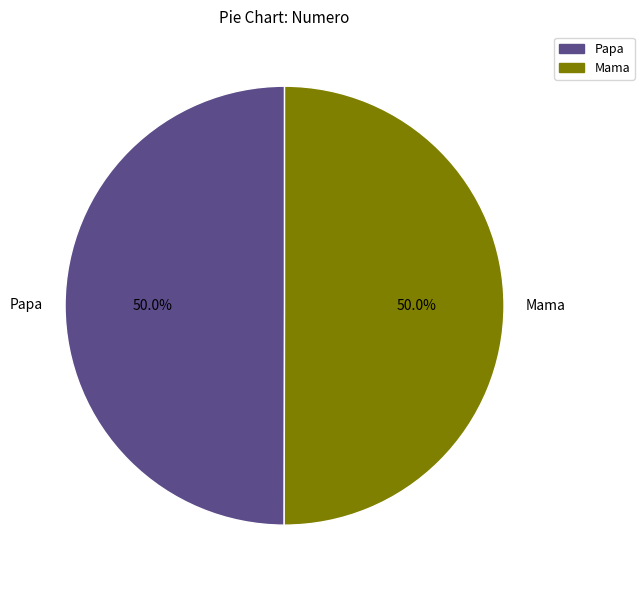

To the nearest percent, what percentage of the pie is Mama?

50%